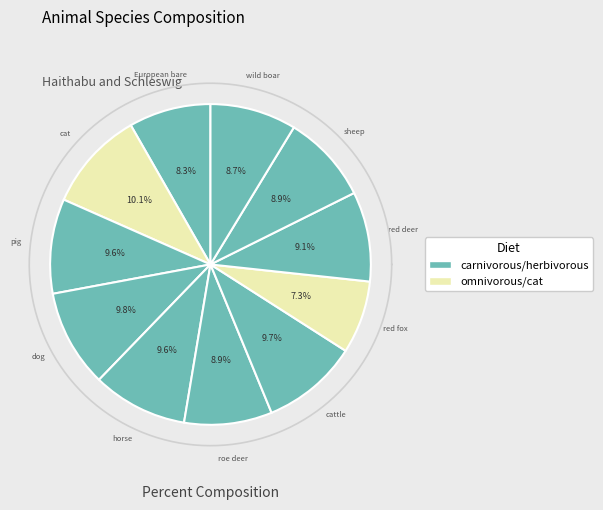

Count the number of slices in the pie.

11